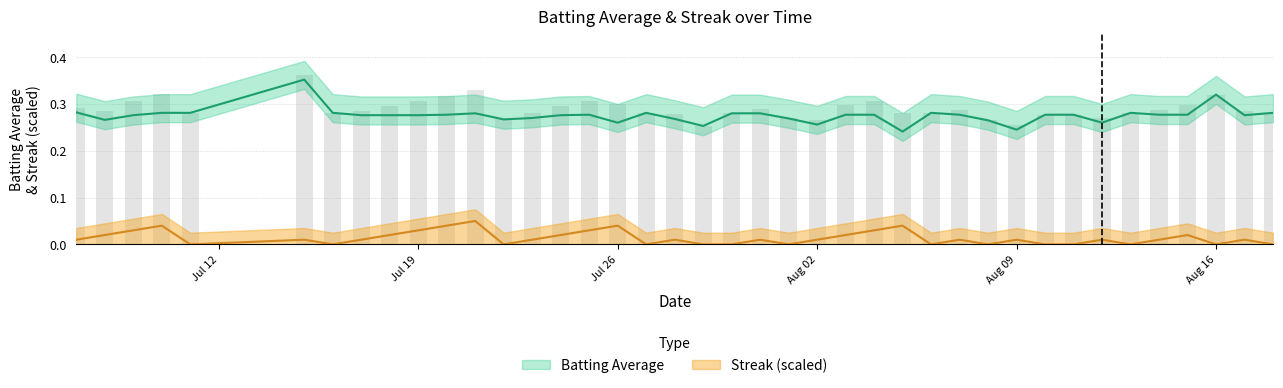

True or false: Batting Average has a value of 0.4 at 2010-07-09.

False